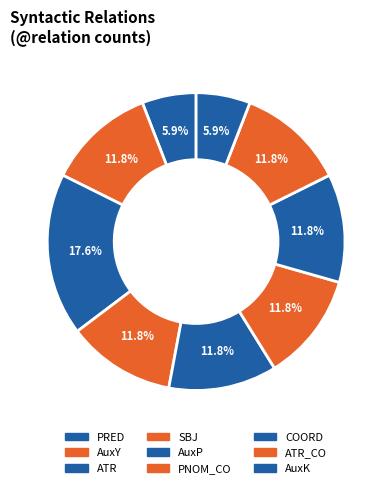

Between SBJ and PNOM_CO, which is larger?

SBJ